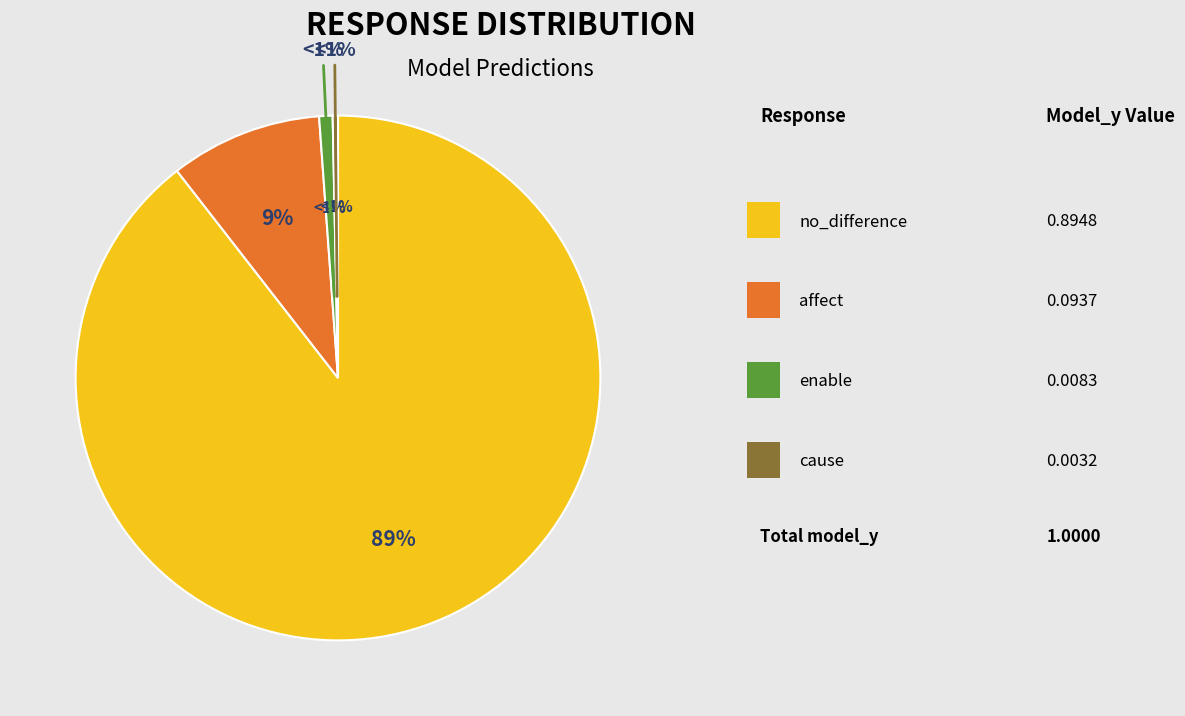

The cause slice represents 12% of the pie. True or false?

False